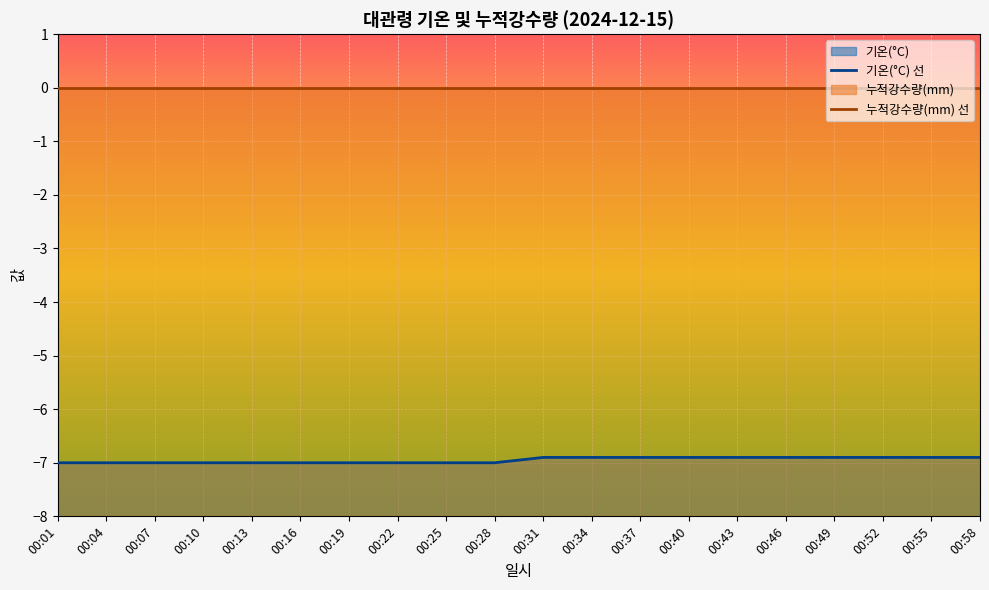

What is the value of the 11th point from the left?

-6.9